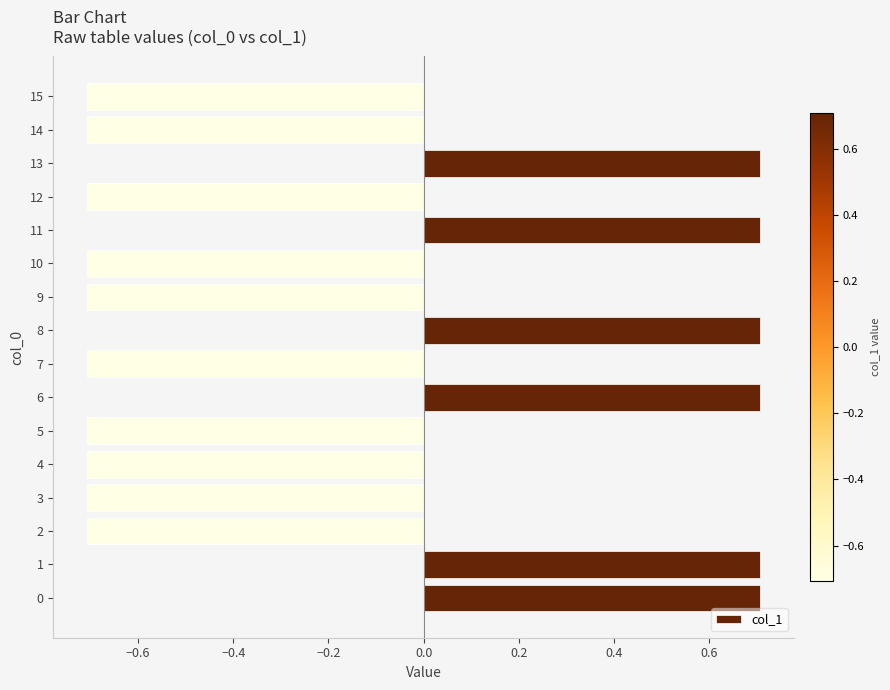

What is the difference between the second highest and second lowest values?

1.4